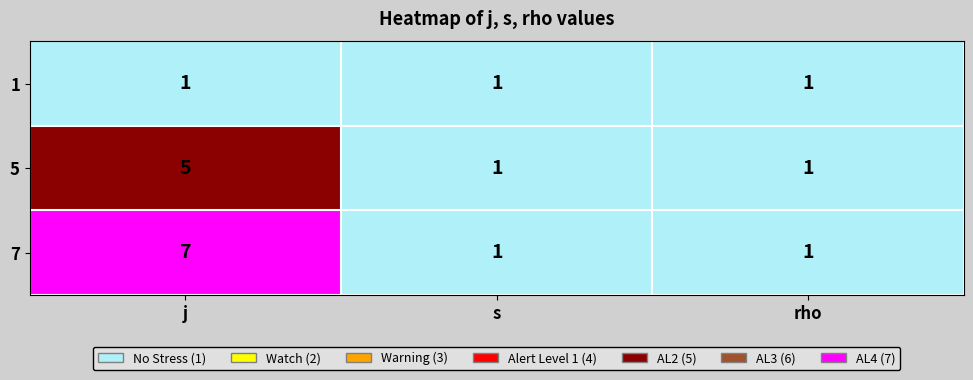

What is the difference between the highest and lowest values at j?

6